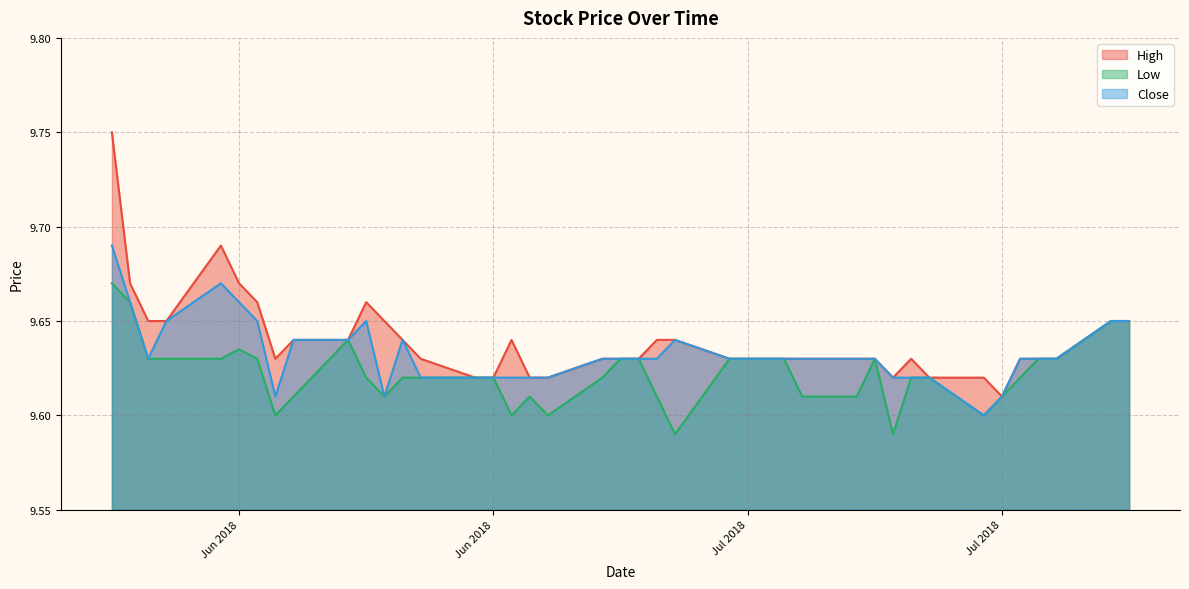

Reading left to right, what are all the values shown in this chart?

High: 9.8	9.7	9.6	9.6	9.7	9.7	9.7	9.6	9.6	9.6	9.7	9.6	9.6	9.6	9.6	9.6	9.6	9.6	9.6	9.6	9.6	9.6	9.6	9.6	9.6	9.6	9.6	9.6	9.6	9.6	9.6	9.6	9.6	9.6	9.6	9.6	9.6	9.6	9.6	9.6
Low: 9.7	9.7	9.6	9.6	9.6	9.6	9.6	9.6	9.6	9.6	9.6	9.6	9.6	9.6	9.6	9.6	9.6	9.6	9.6	9.6	9.6	9.6	9.6	9.6	9.6	9.6	9.6	9.6	9.6	9.6	9.6	9.6	9.6	9.6	9.6	9.6	9.6	9.6	9.6	9.6
Close: 9.7	9.7	9.6	9.6	9.7	9.7	9.6	9.6	9.6	9.6	9.6	9.6	9.6	9.6	9.6	9.6	9.6	9.6	9.6	9.6	9.6	9.6	9.6	9.6	9.6	9.6	9.6	9.6	9.6	9.6	9.6	9.6	9.6	9.6	9.6	9.6	9.6	9.6	9.6	9.6